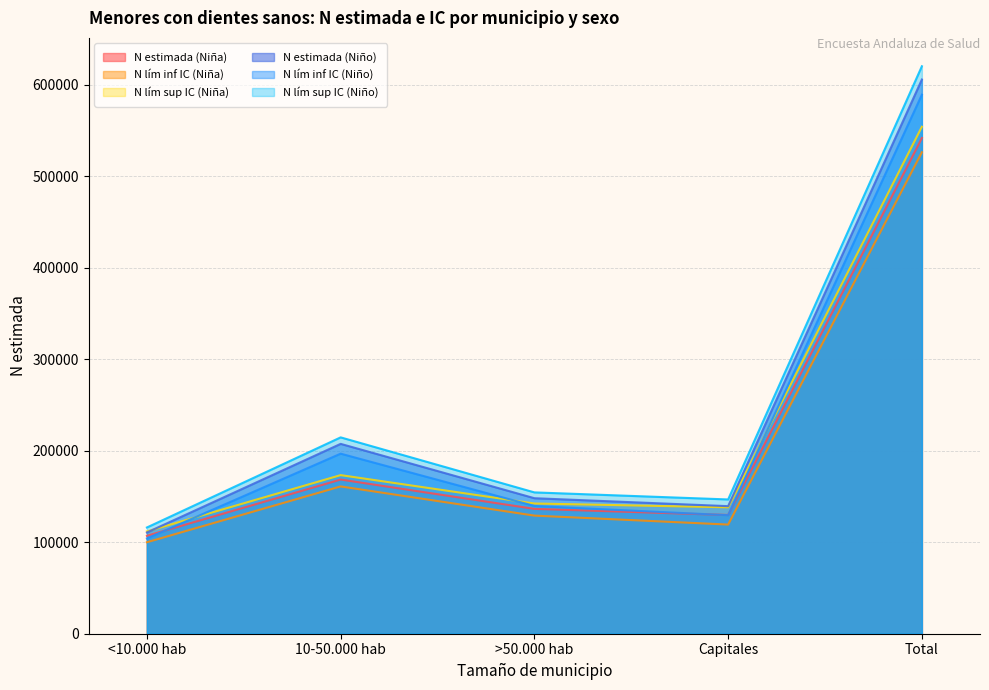

True or false: N lím inf IC (Niña) and N lím sup IC (Niño) cross at least once.

False